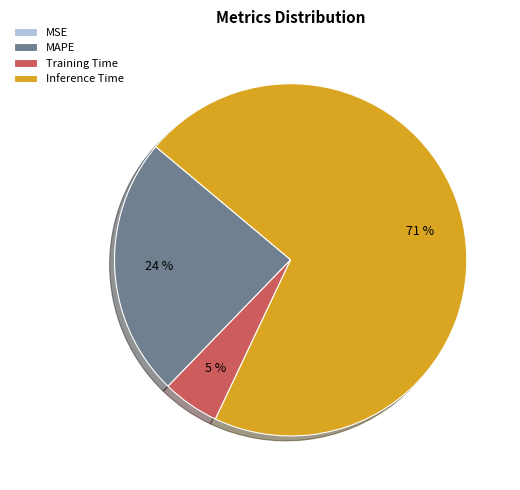

To the nearest percent, what percentage of the pie is MAPE?

24%